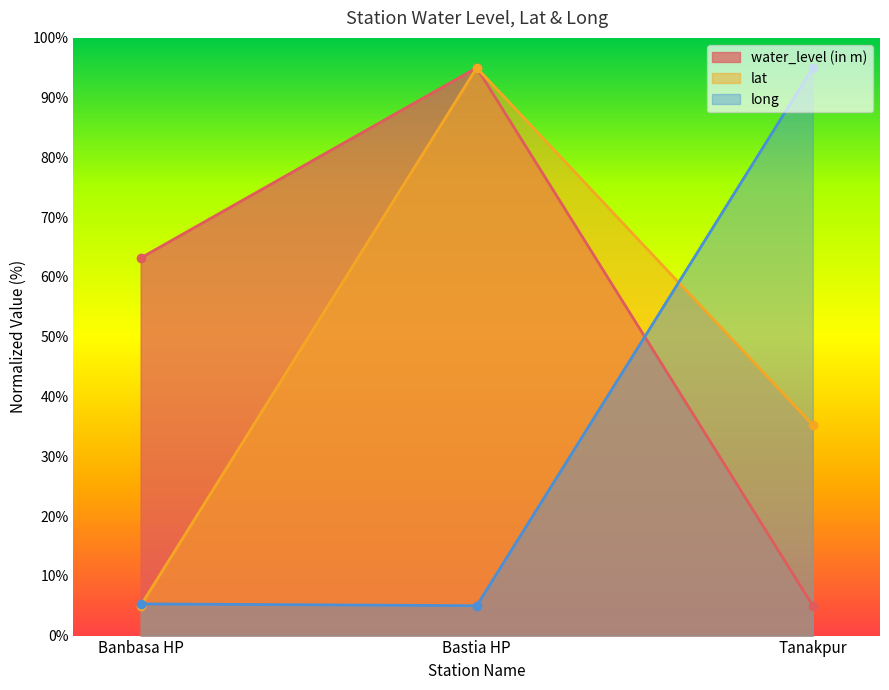

Count the lat values in the range 5 to 95.

3